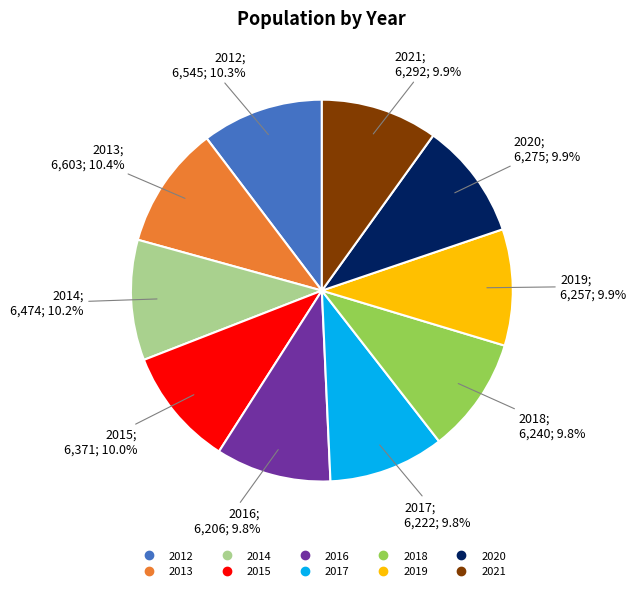

To the nearest percent, what is the average slice percentage?

10%